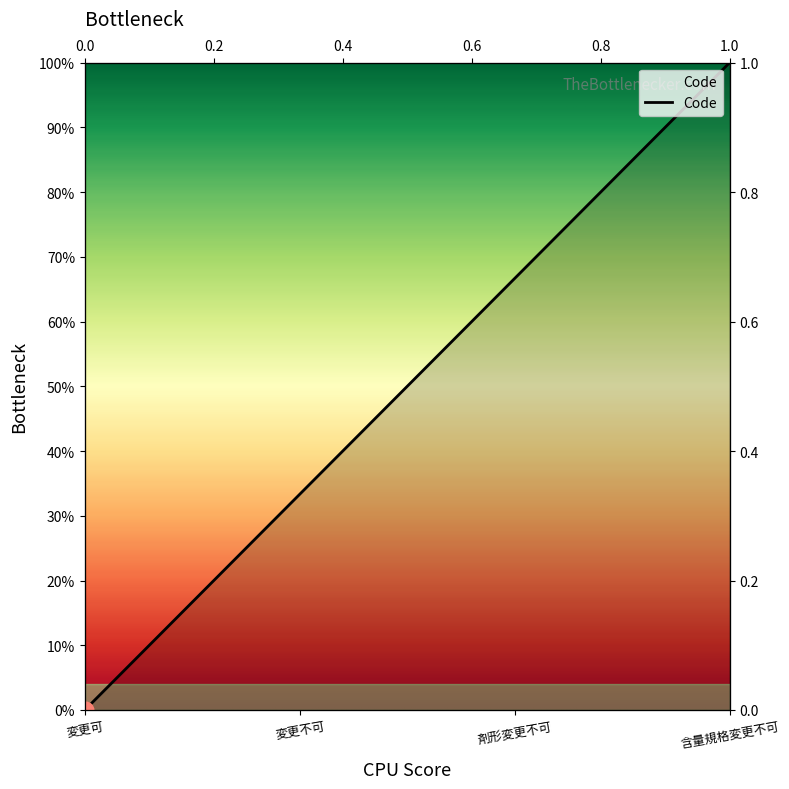

Count the number of categories in the chart.

4